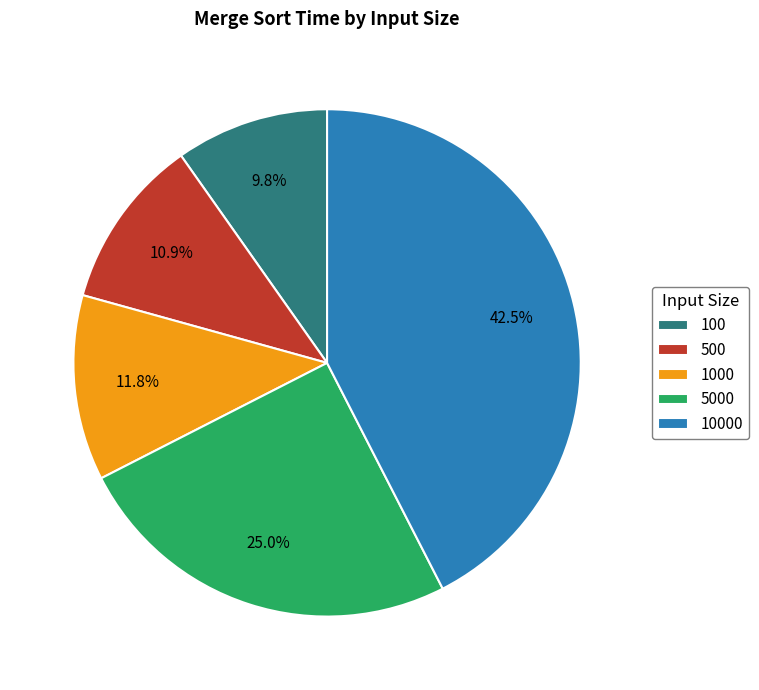

Between 10000 and 100, which is larger?

10000